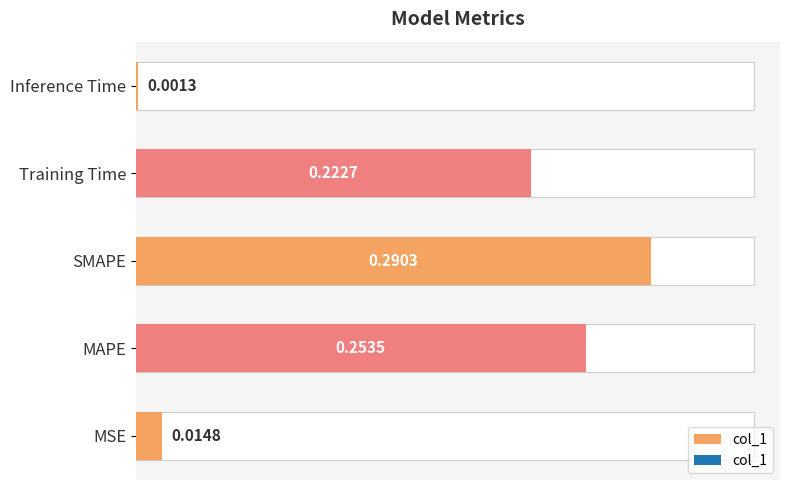

The chart shows a value of 0.4 at SMAPE. True or false?

False